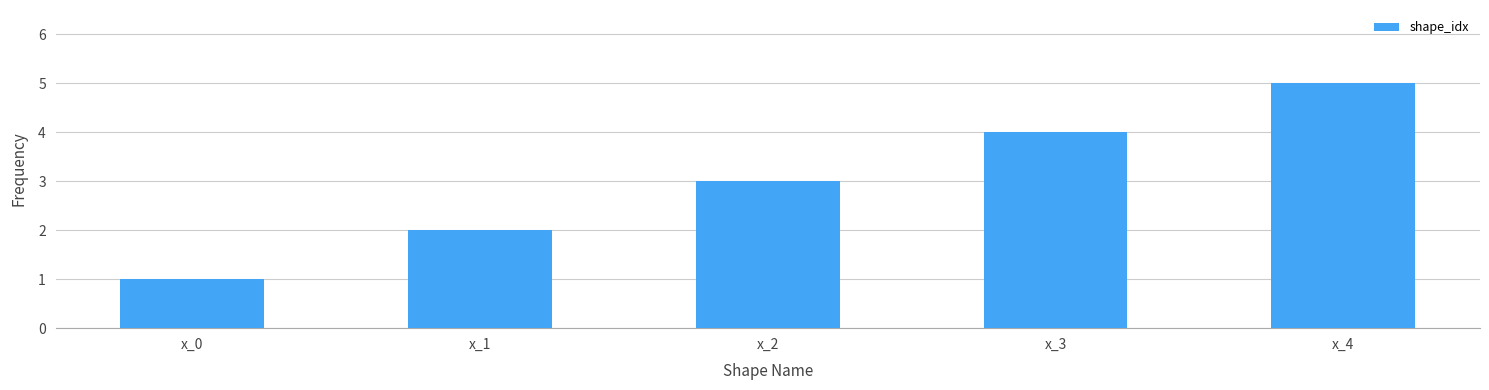

List the labels in order of value, largest first.

x_4, x_3, x_2, x_1, x_0